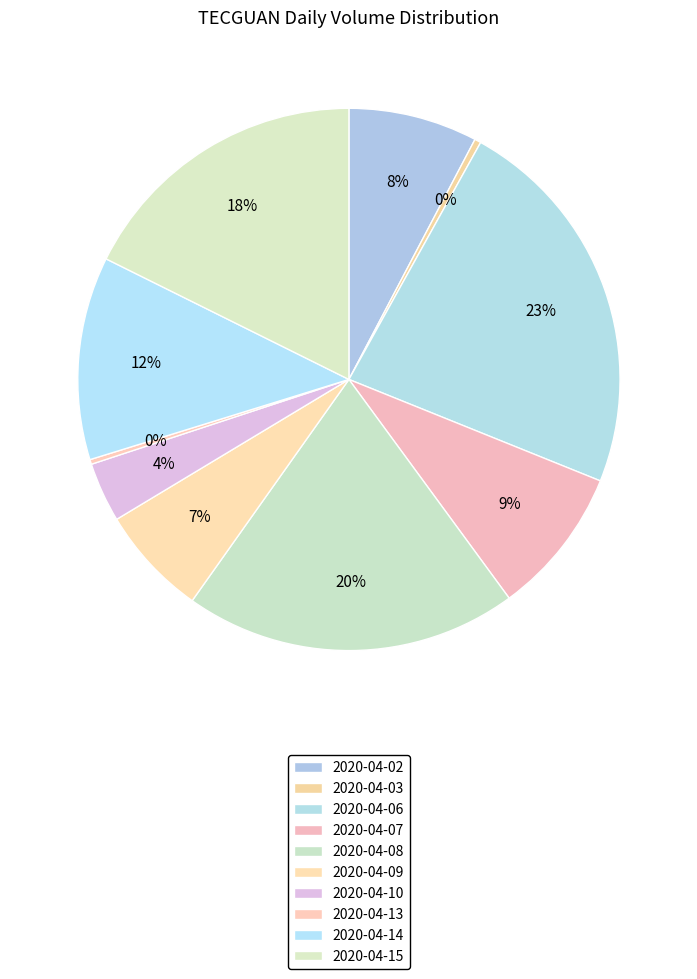

Approximately how many times larger is the value at 2020-04-13 compared to 2020-04-03?

0.8